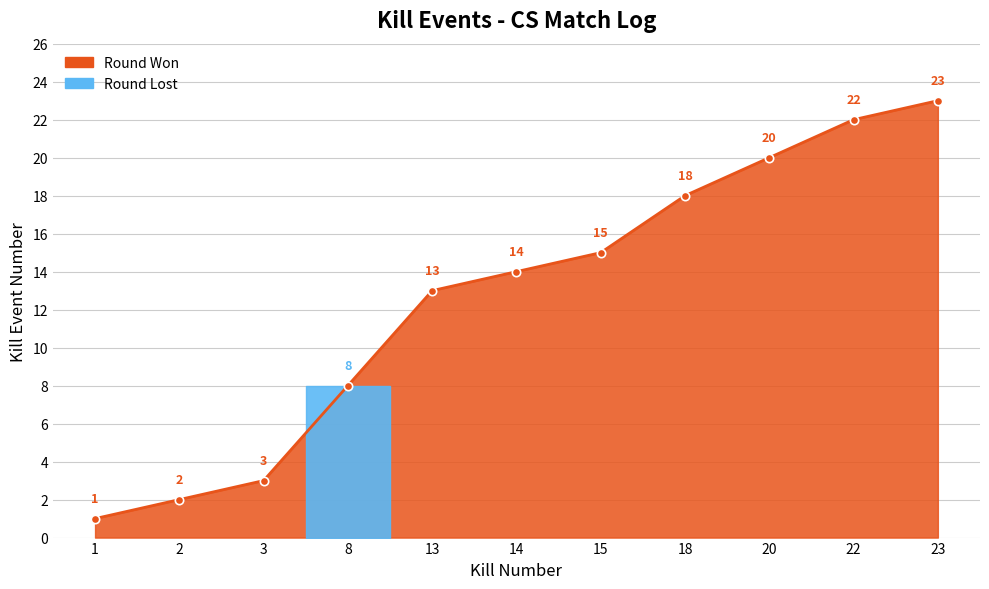

Where is the data nearest to the value 12?

13